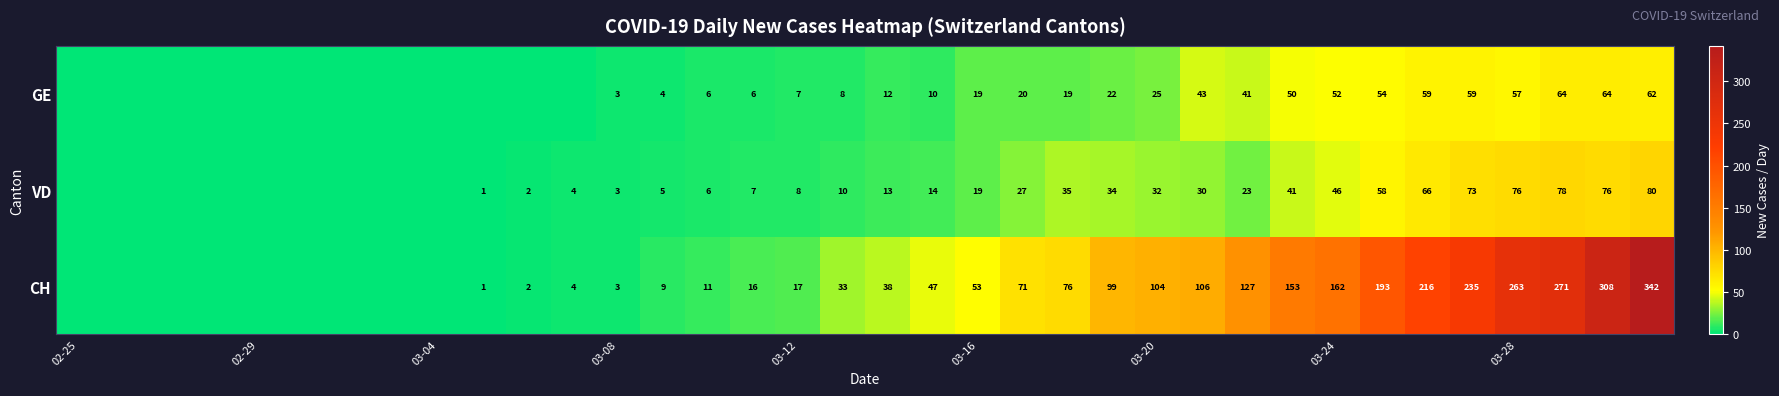

True or false: CH has a value of 53 at 03-16.

True